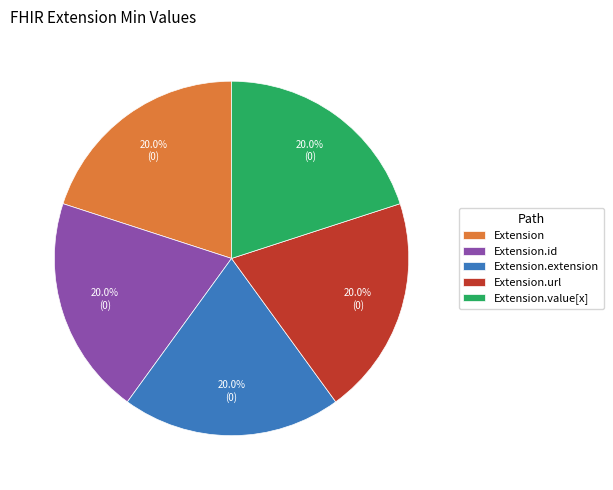

How much of the chart is everything except Extension.id?

80.0%